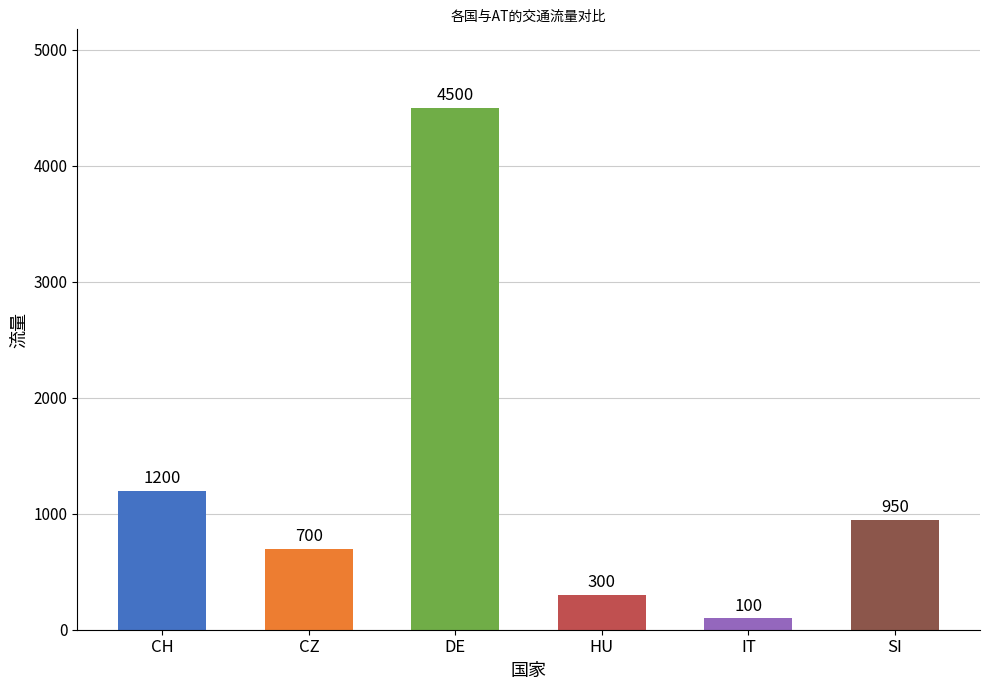

List the labels in order of value, smallest first.

IT, HU, CZ, SI, CH, DE